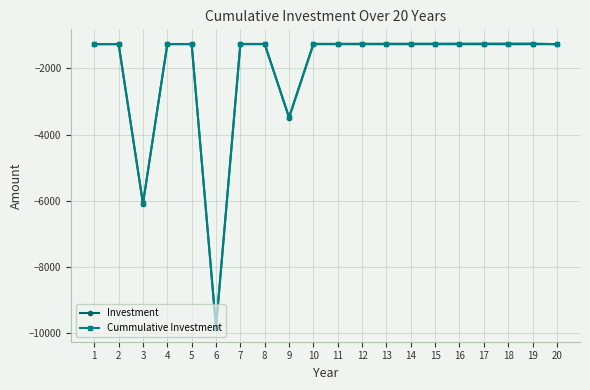

What is the sum of all Investment values?

-40947.0